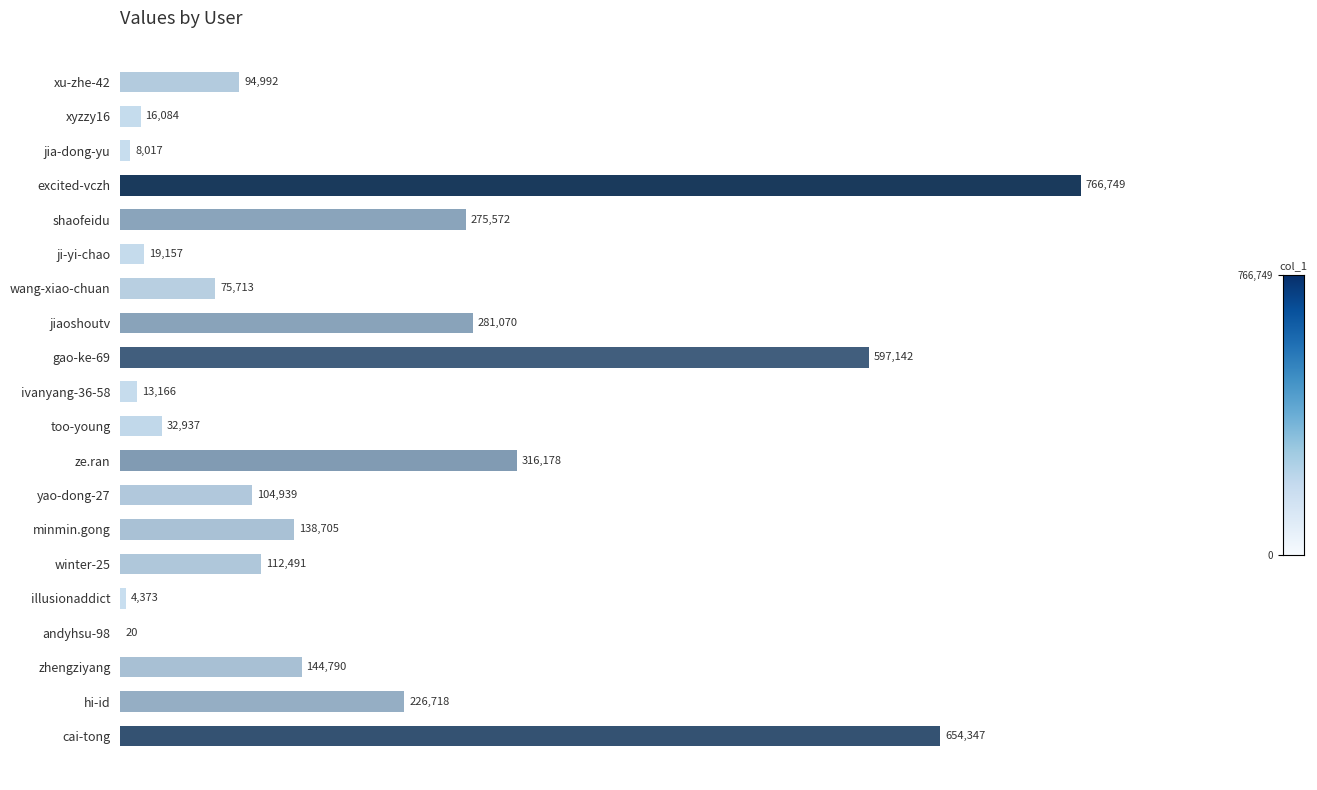

What is the ratio of the value at ze.ran to the value at gao-ke-69?

0.5